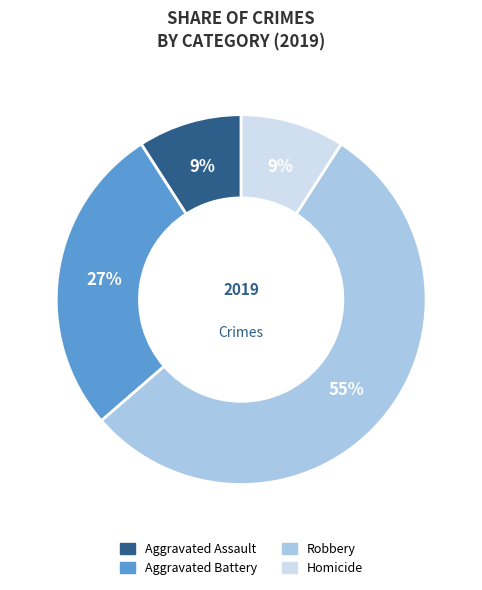

Approximately how many times larger is the value at Homicide compared to Aggravated Battery?

0.3